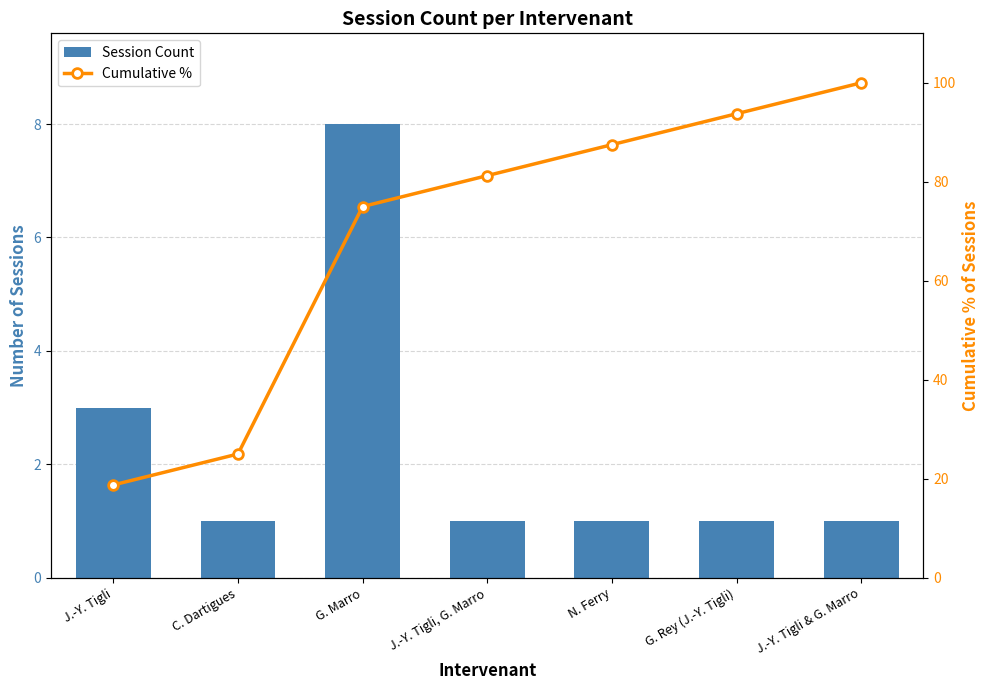

What is the value of the Session Count bar at the 7th from the left?

1.0